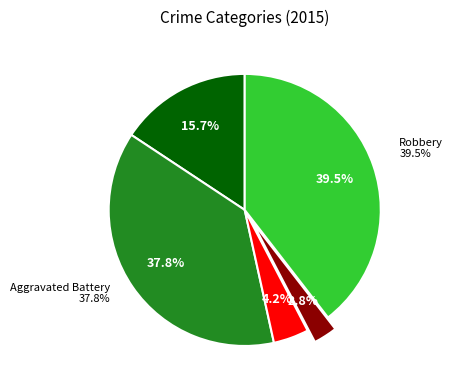

True or false: Criminal Sexual Assault accounts for 1% of the total.

False